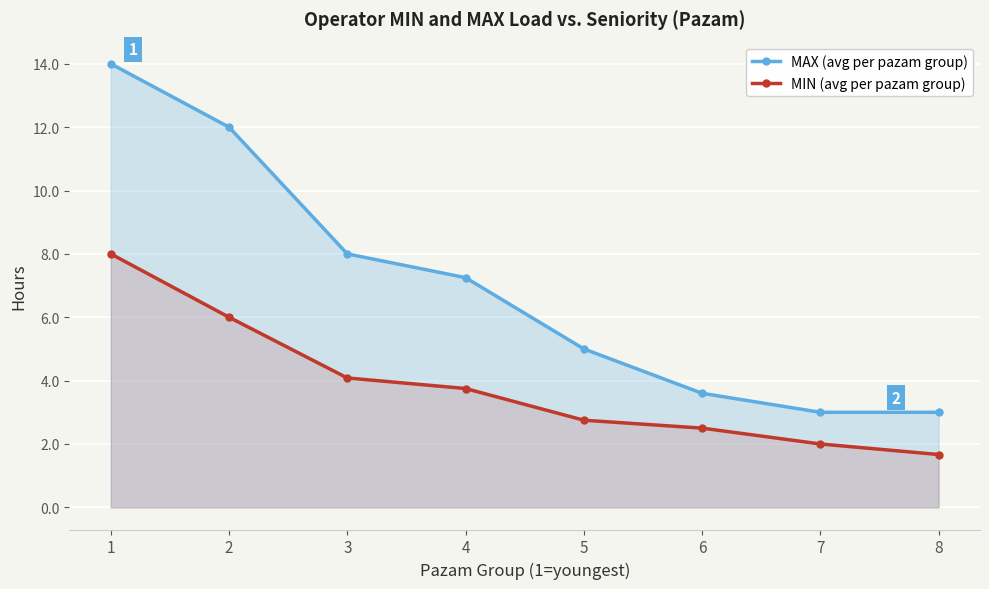

What value does the MAX (avg per pazam group) series have at 8?

3.0